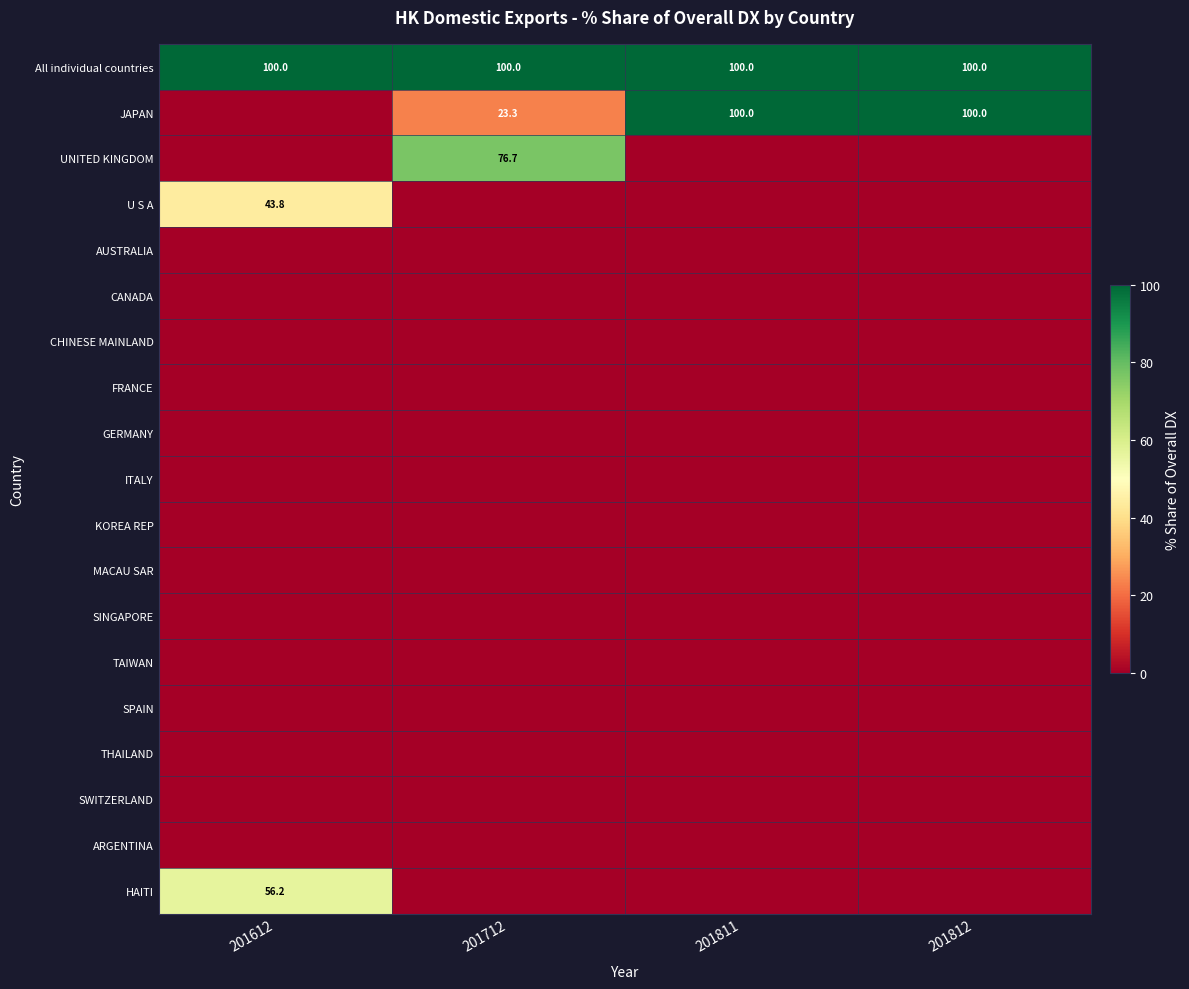

At which category is the sum across all series the highest?

201612